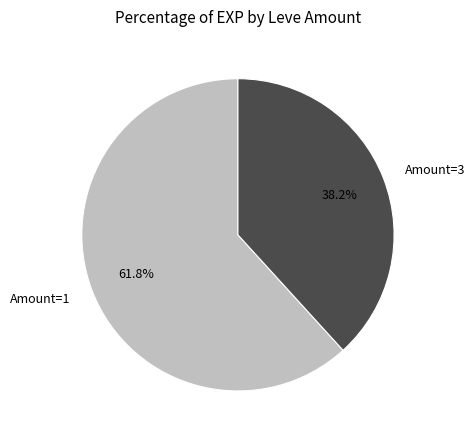

Is there a majority slice in this chart?

Yes